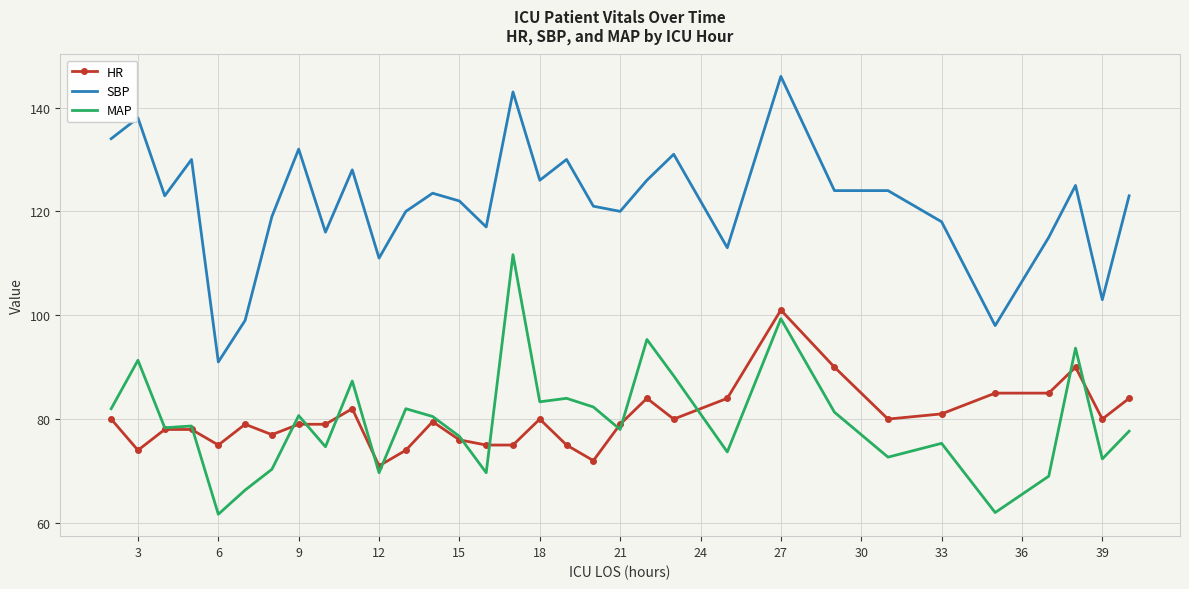

Rank the series by their maximum value, from lowest to highest.

HR, MAP, SBP